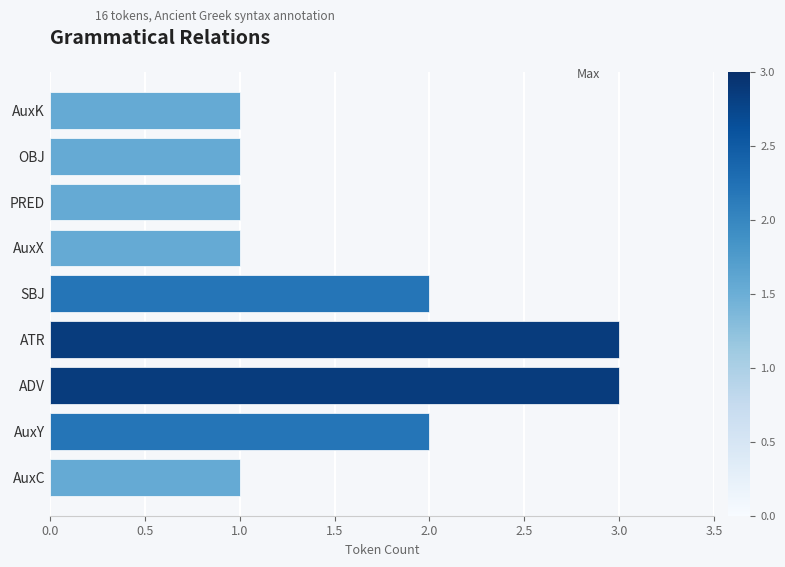

Which has a higher value, AuxK or SBJ?

SBJ